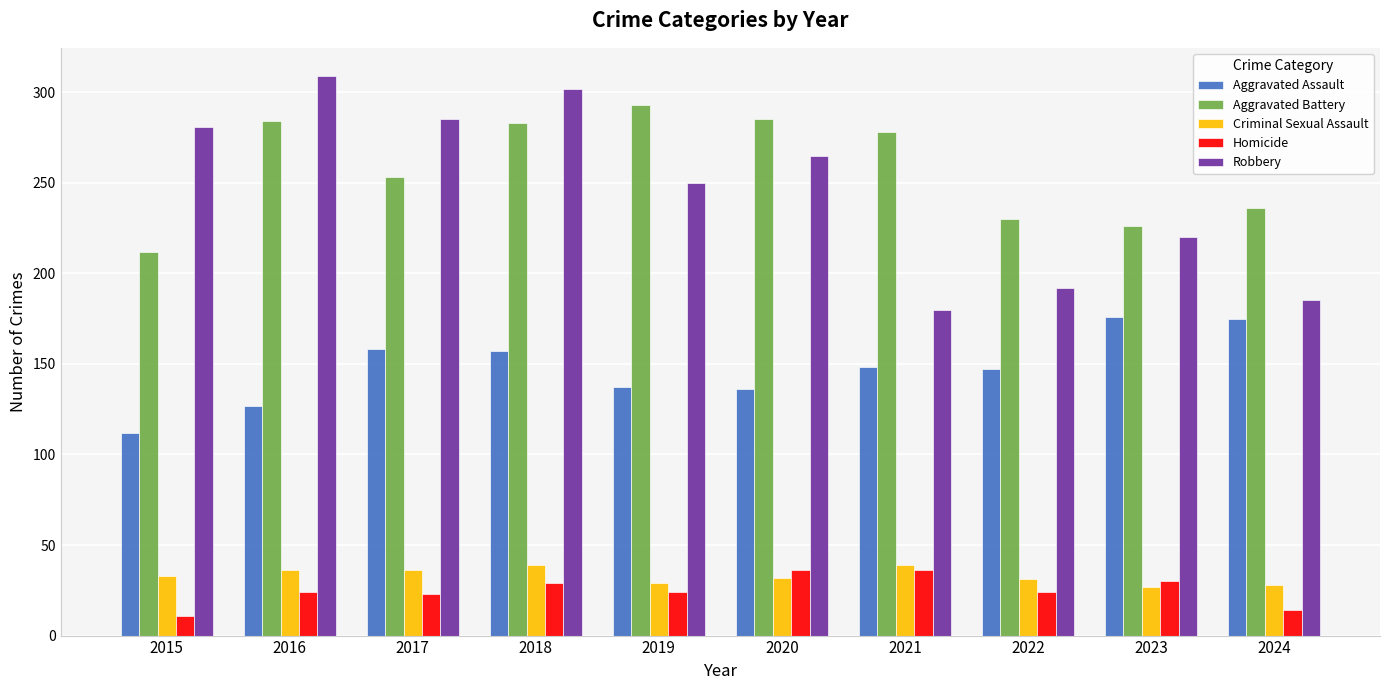

At which label does Aggravated Battery first exceed 278?

2016